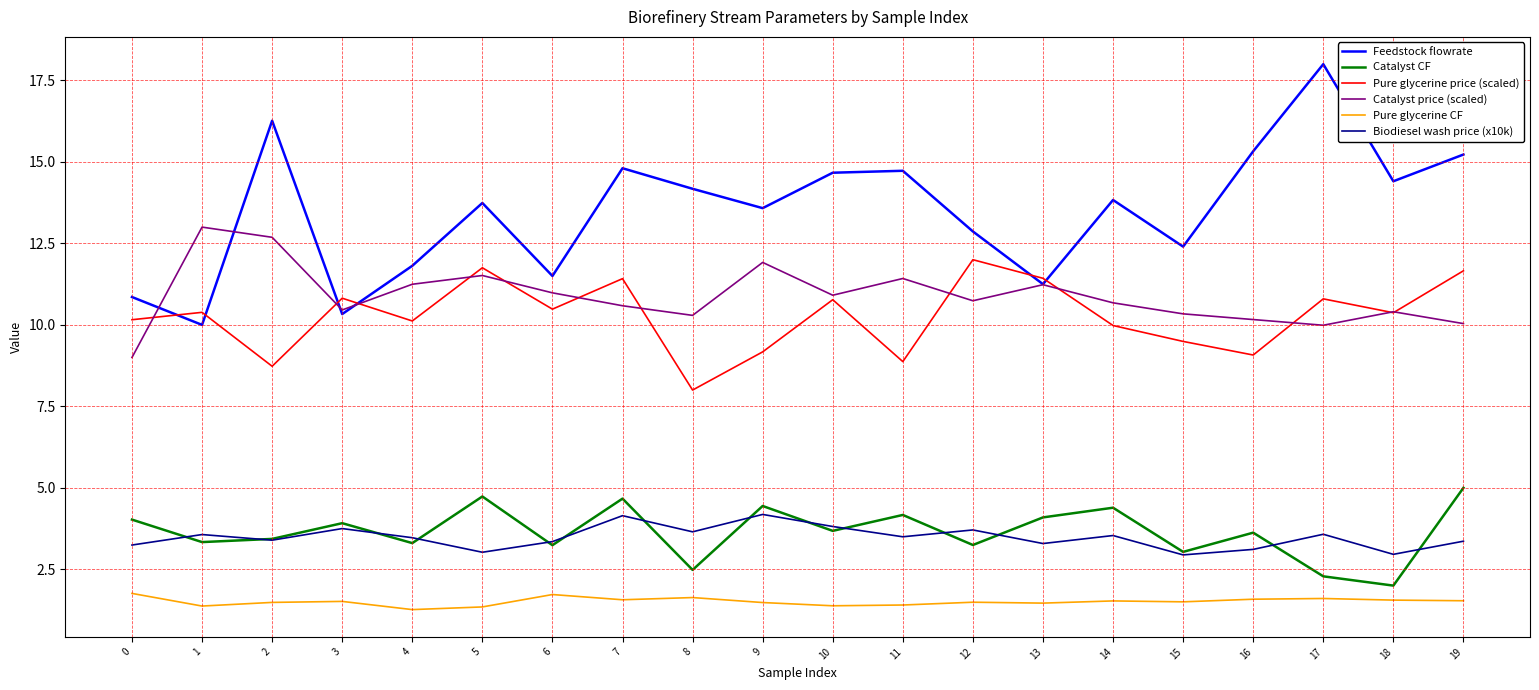

What is the sum of all Biodiesel wash price (x10k) values?

69.6